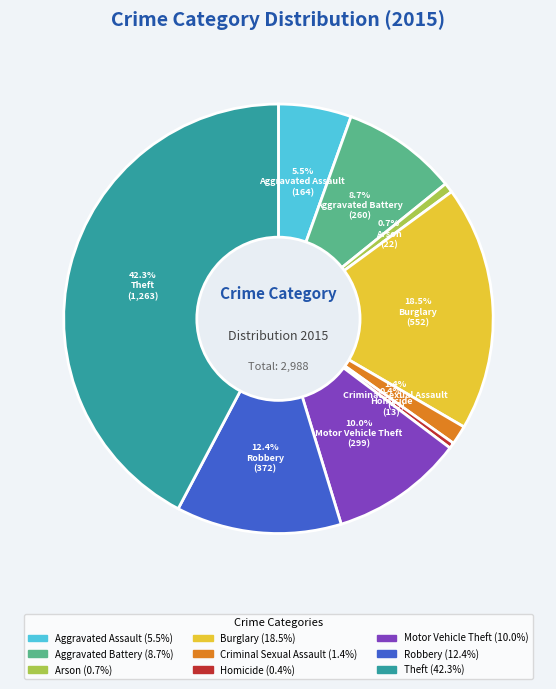

Does Robbery represent more than half of the total?

No